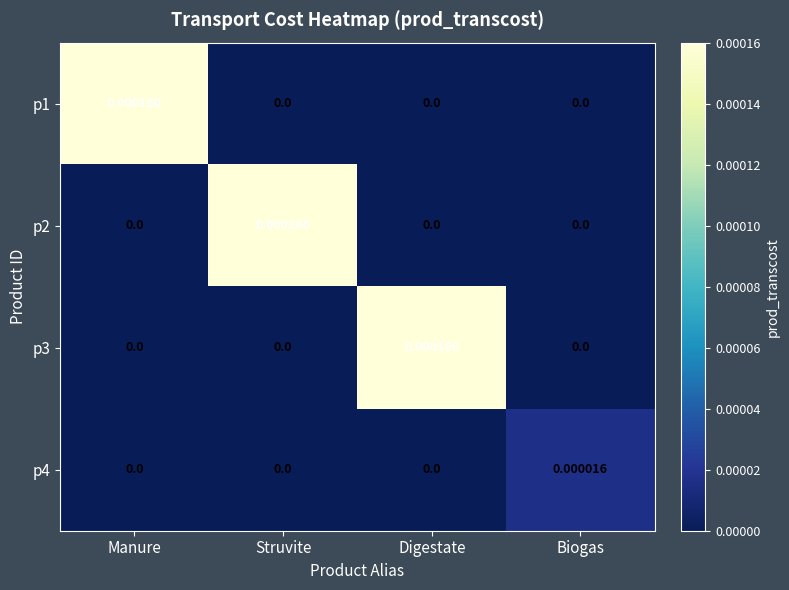

At which label does p2 reach its peak?

Struvite